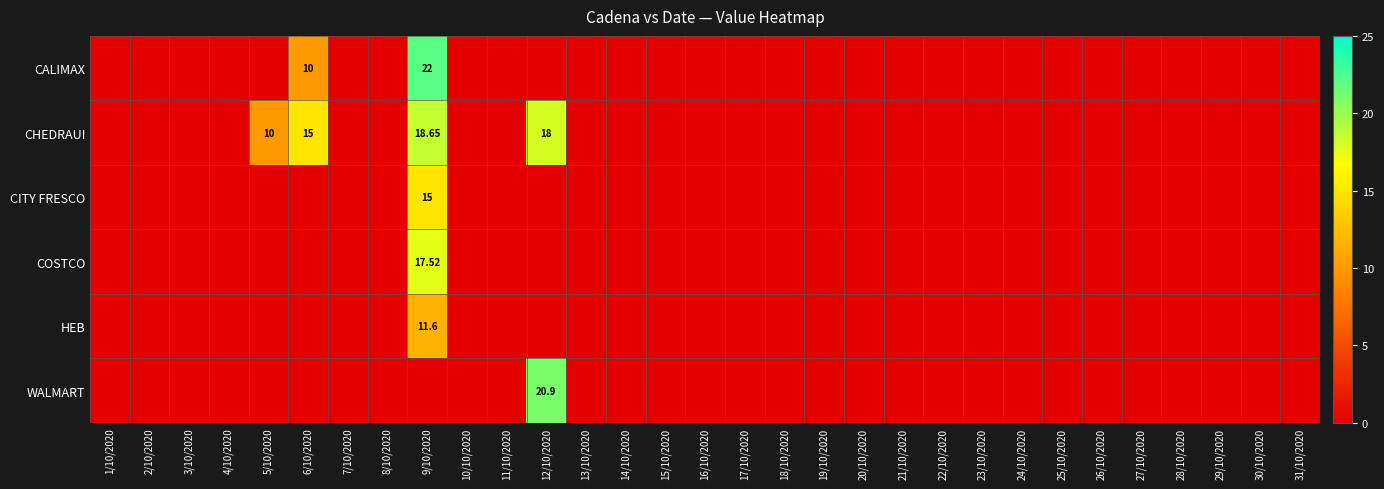

What is the average value of the HEB series?

0.4